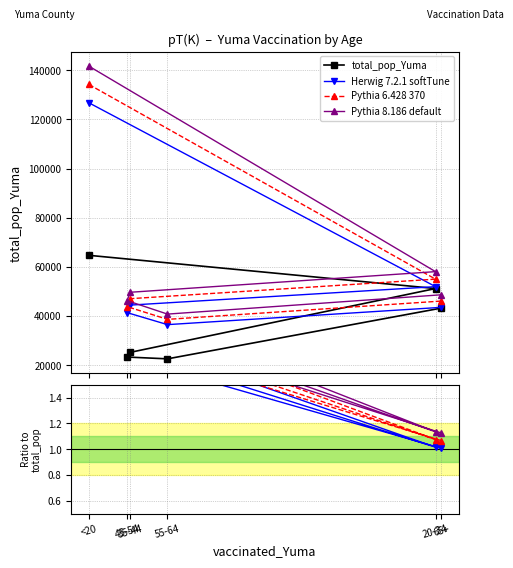

At which category is the sum across all series the highest?

<20